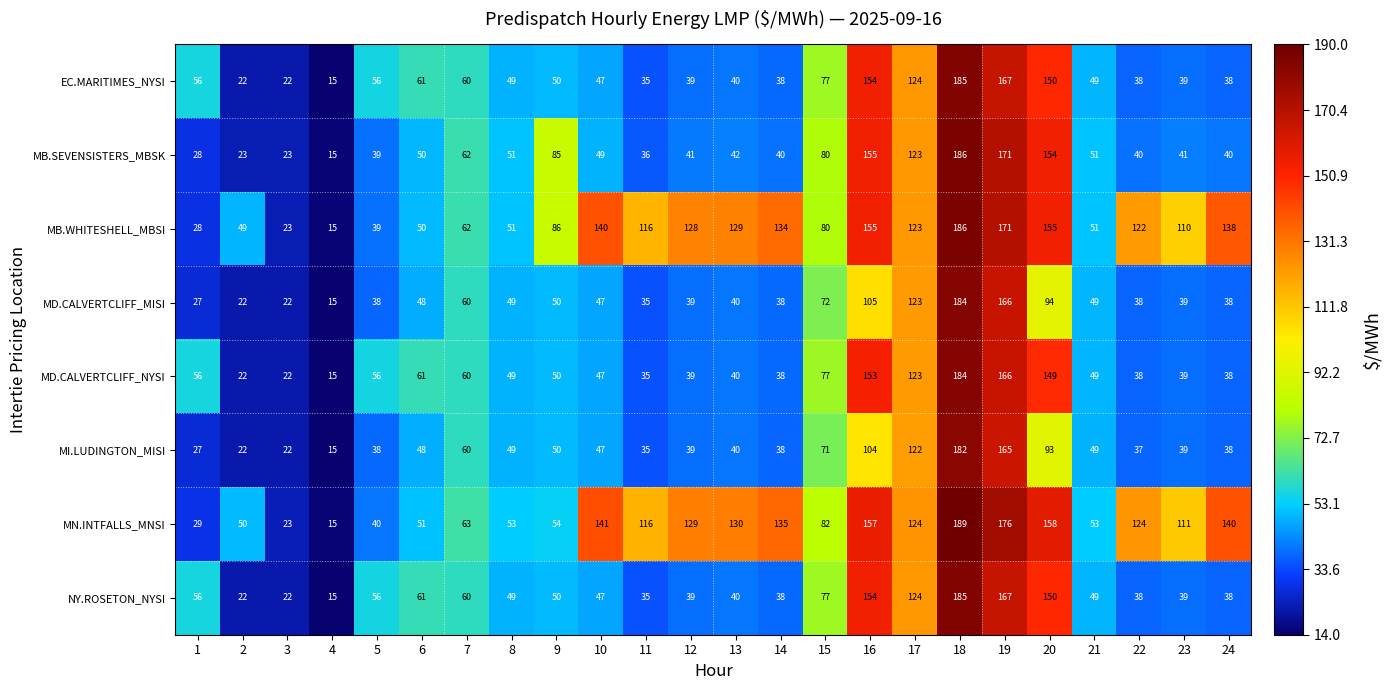

Which series has the largest range (max minus min)?

MN.INTFALLS_MNSI